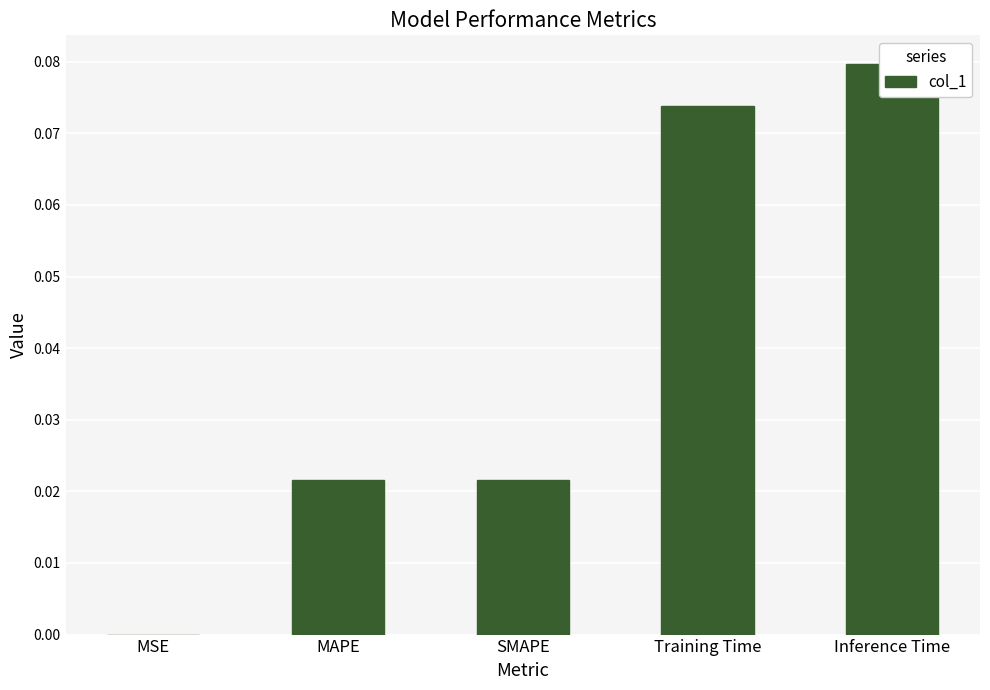

True or false: the data shows 0.0 at MAPE.

True